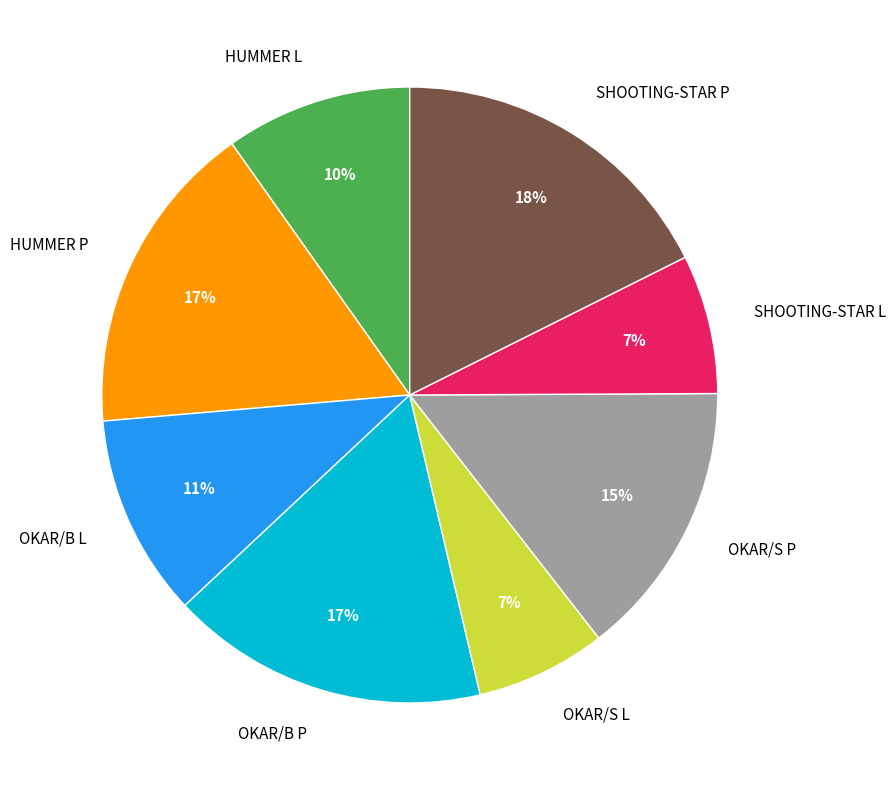

Combined, do OKAR/S L and OKAR/B L account for over 50%?

No